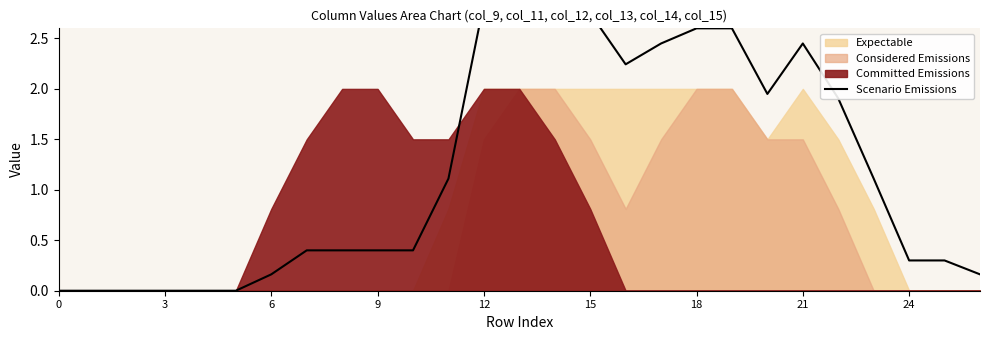

At which category does the chart reach its peak across all series?

13